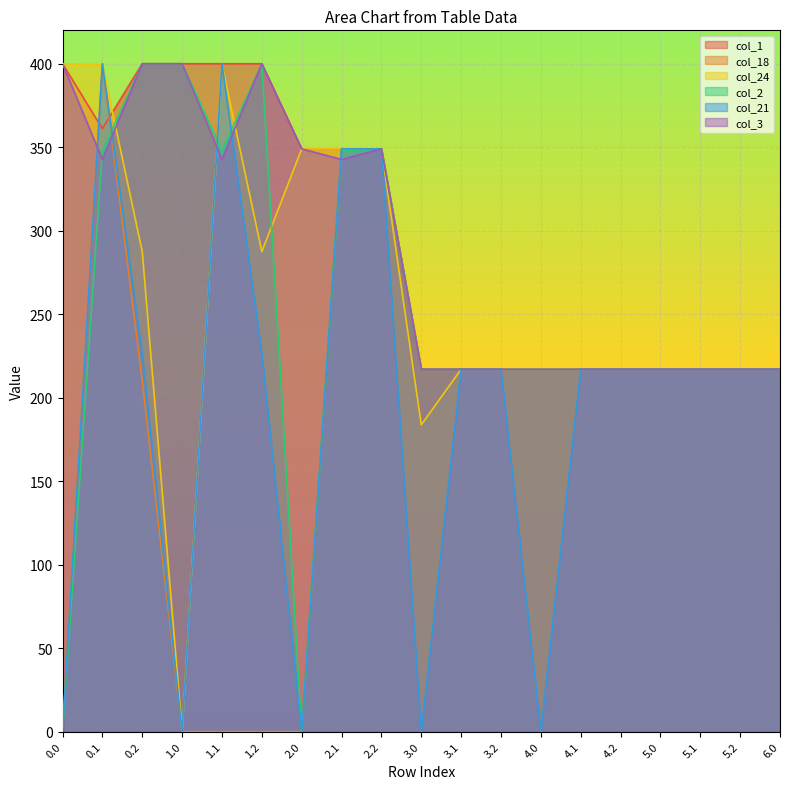

What is the average value of the col_18 series?

183.1